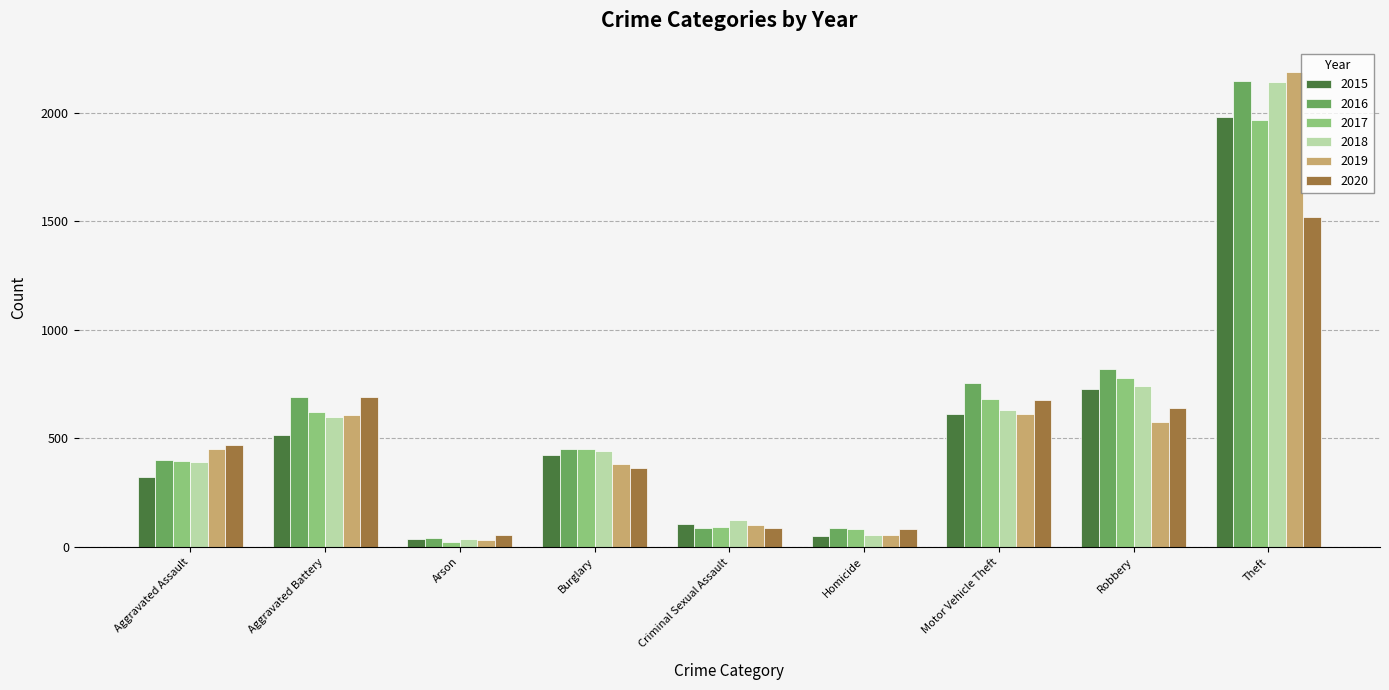

At which label does 2018 first exceed 443?

Aggravated Battery